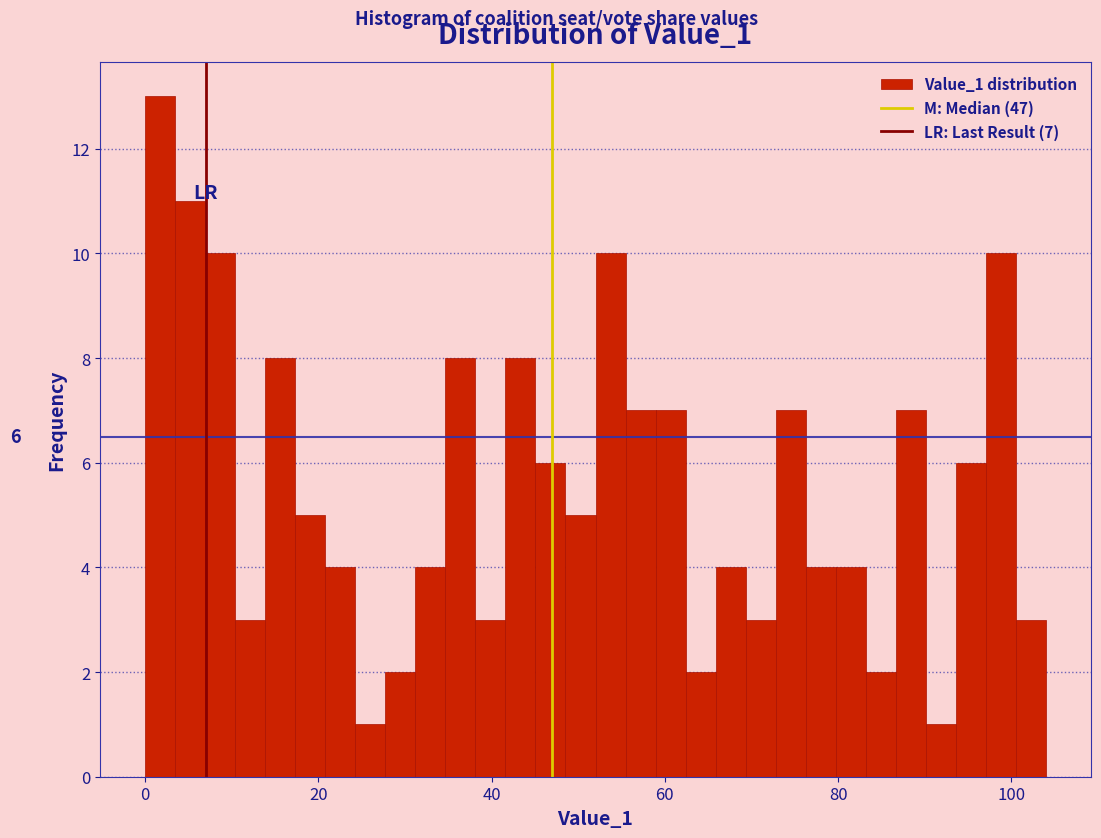

Around what value on the x-axis is the tallest bar? Give the approximate position of its centre, as read against the axis.

2